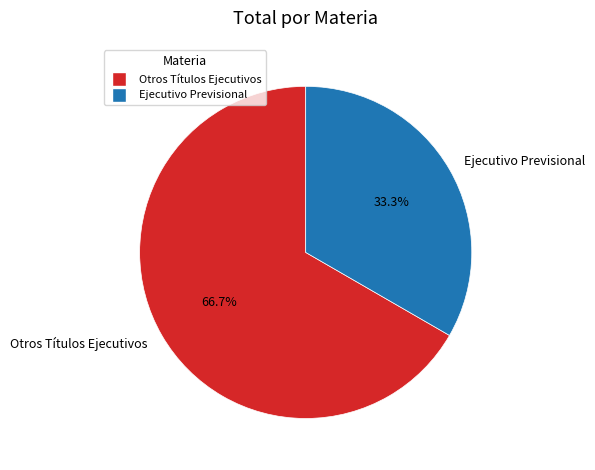

How many slices are in this pie chart?

2